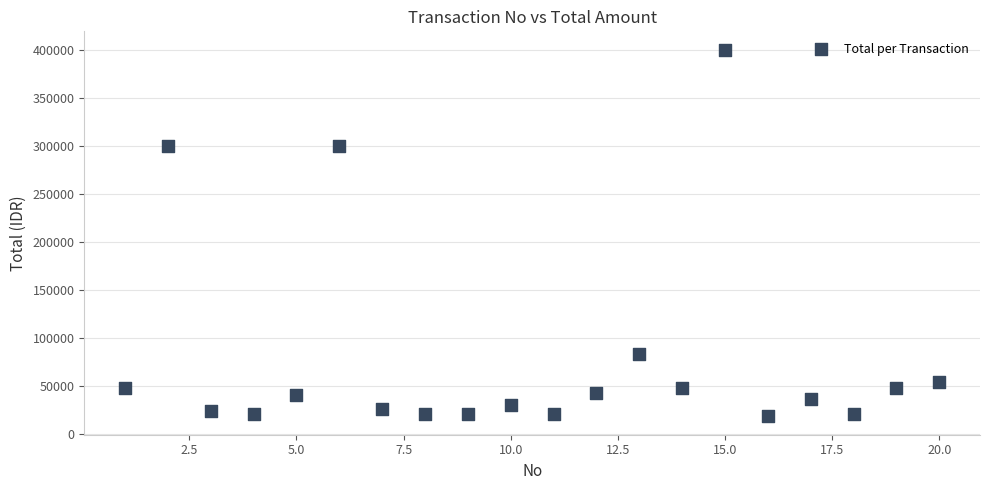

What is the range of Y values (max minus min)?

382000